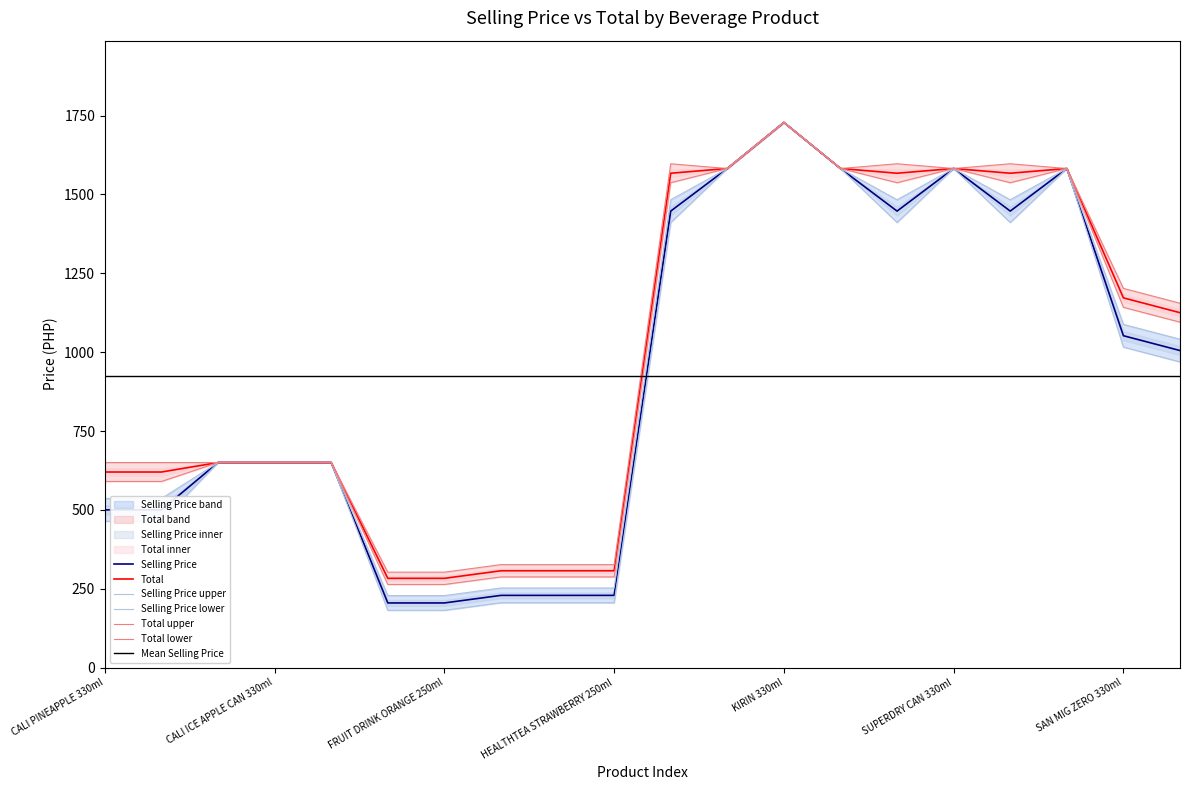

True or false: selling_price and total intersect in this chart.

False